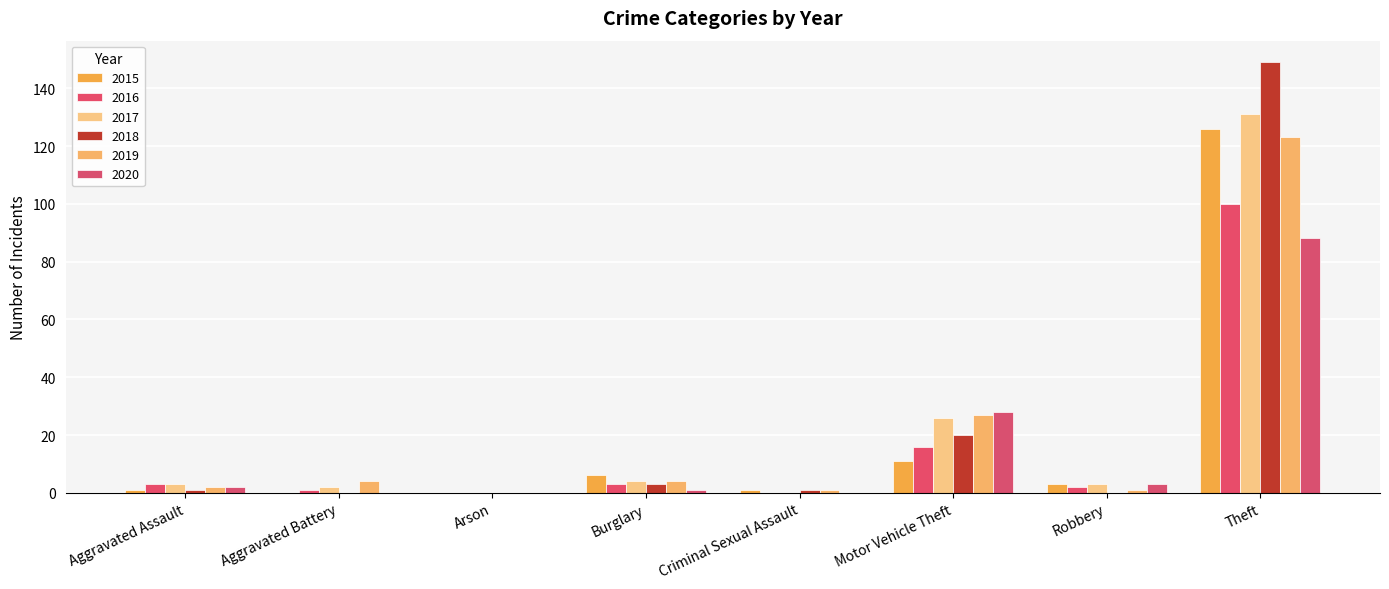

At which label is 2016 closest to 50?

Motor Vehicle Theft